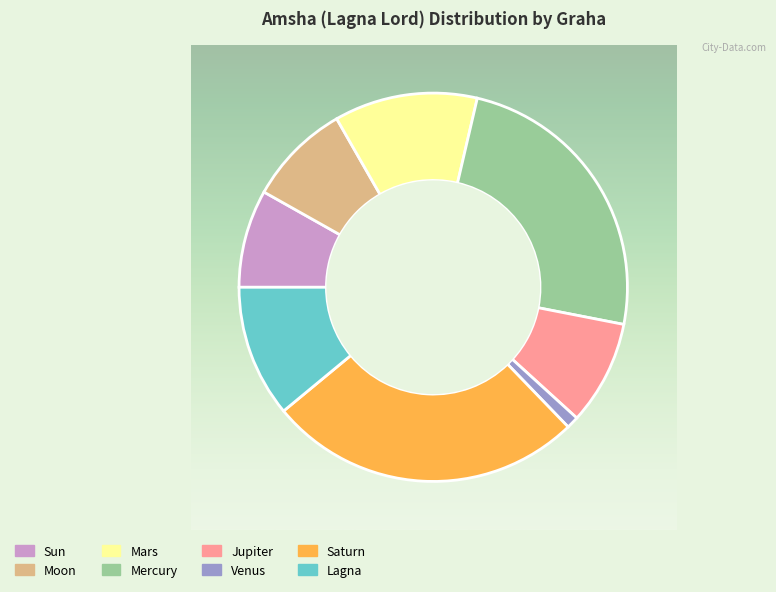

How many slices are in this pie chart?

8